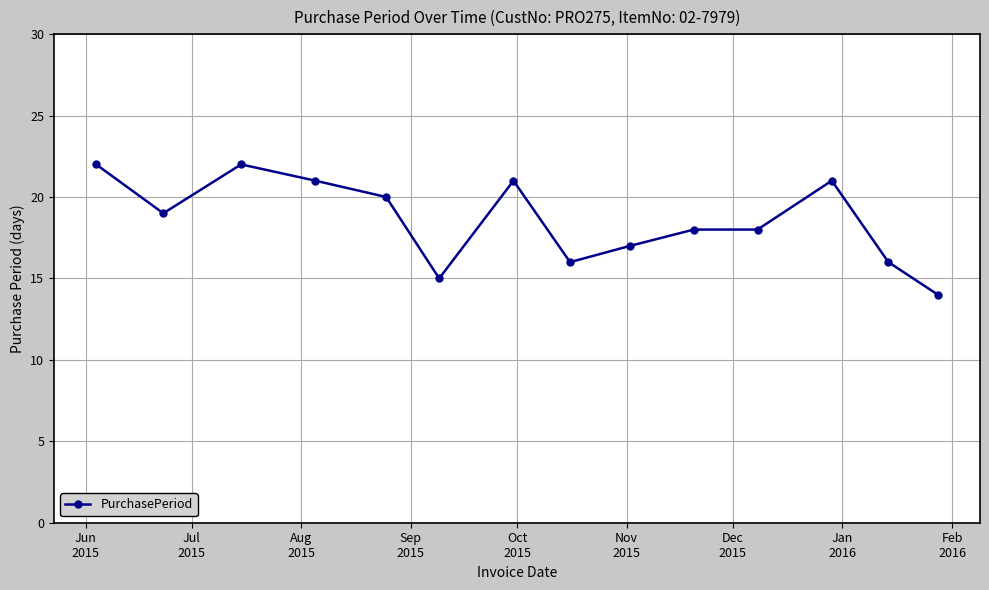

Is this an area chart (filled region under the line)?

No